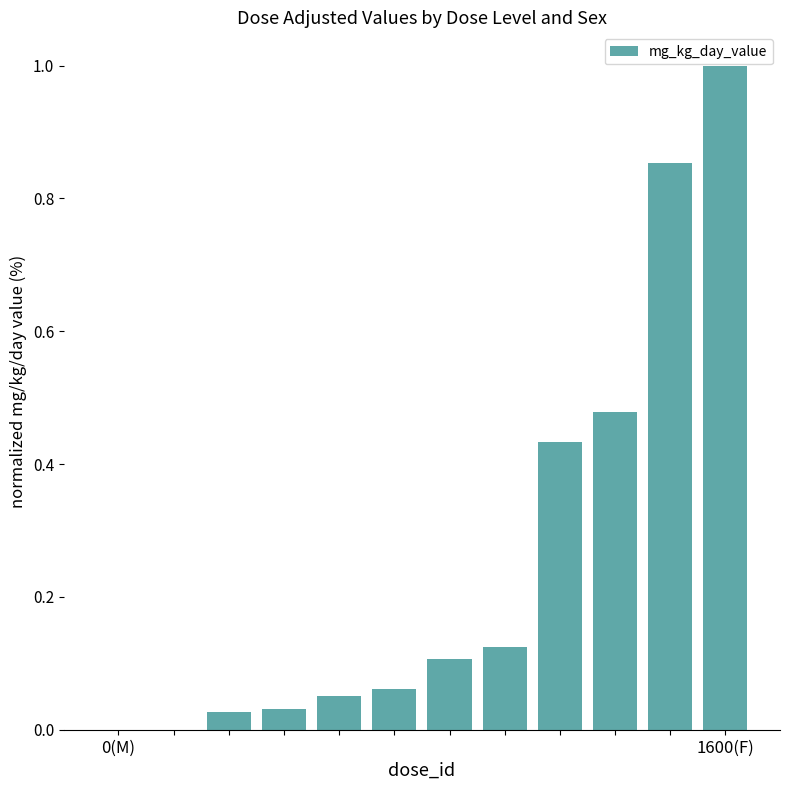

Are the bars horizontal?

No